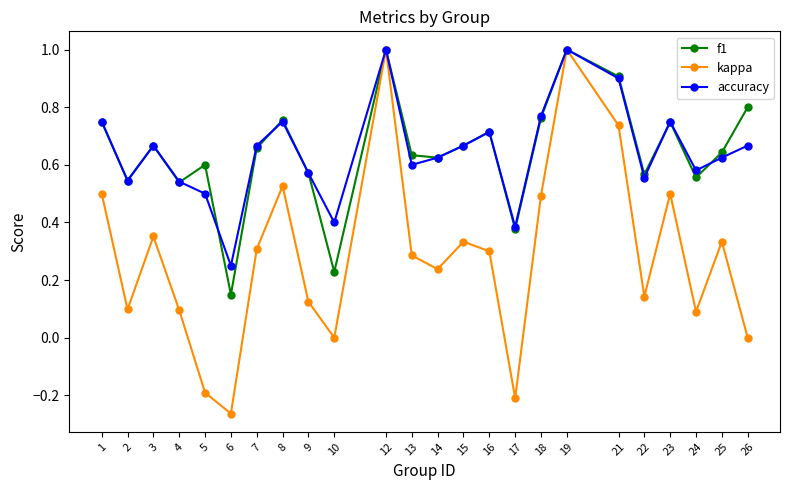

What is the value of the kappa point at the 5th from the left?

-0.2